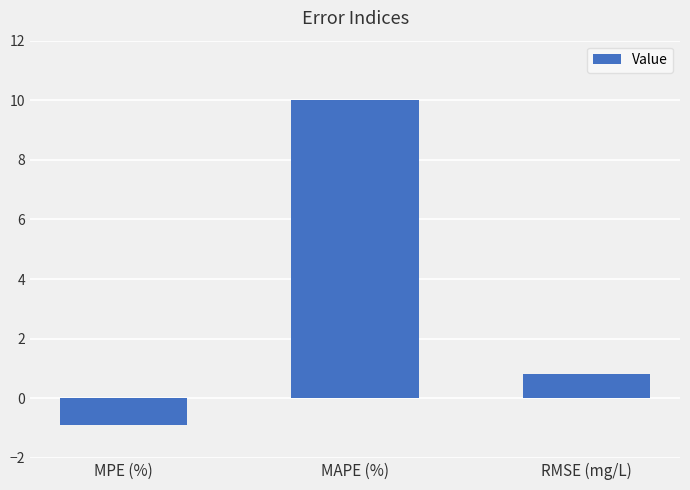

Between MAPE (%) and RMSE (mg/L), which is larger?

MAPE (%)